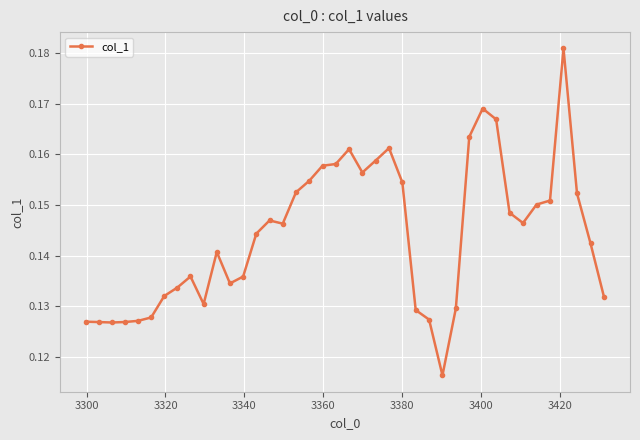

Is this an area chart (filled region under the line)?

No